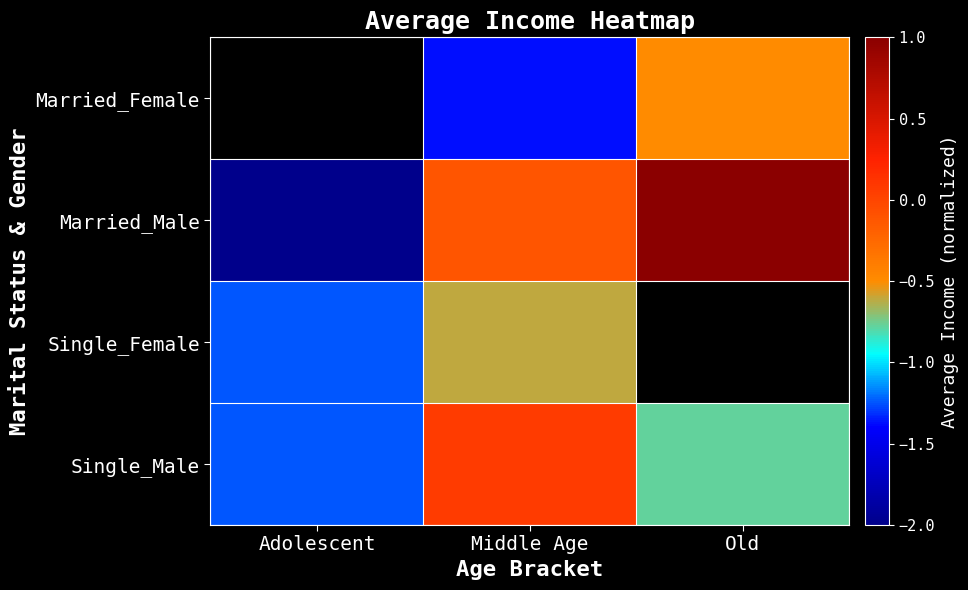

True or false: Married_Male has a value of 1.5 at Old.

False